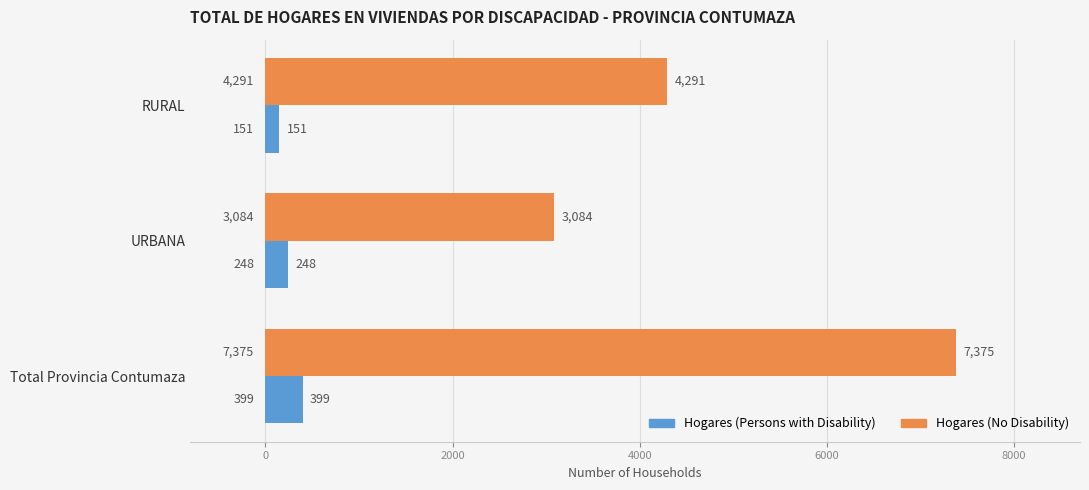

What is the highest value of the Hogares (No Disability) series?

7375